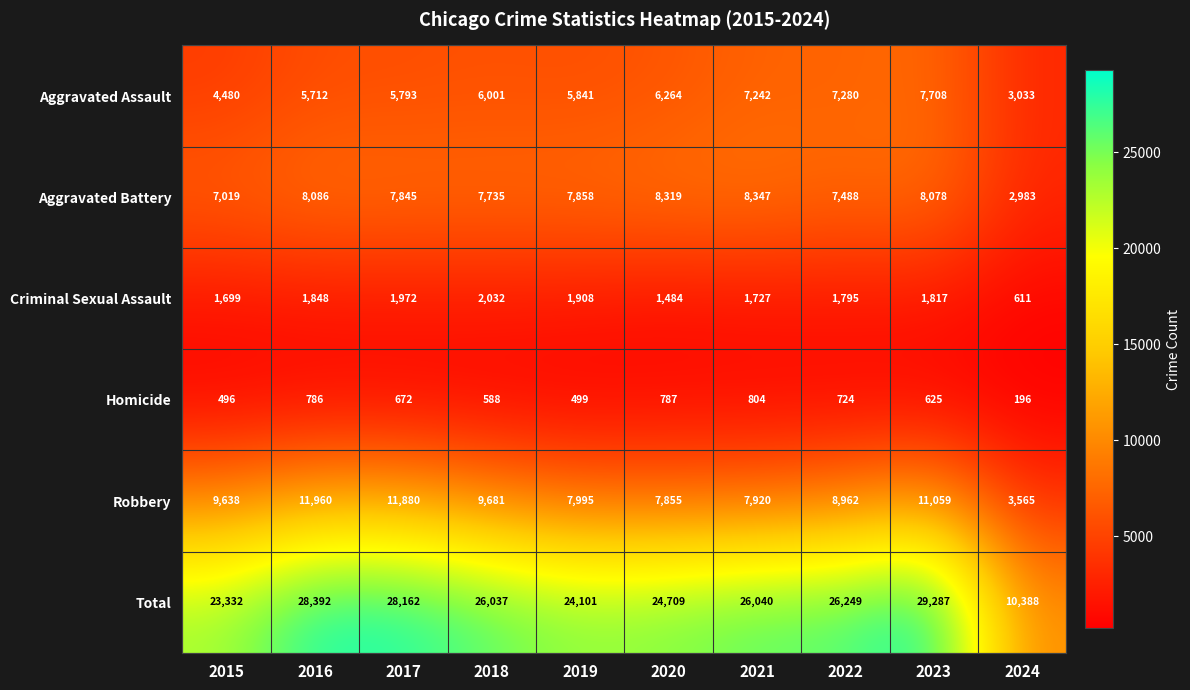

How many series are shown in this chart?

6